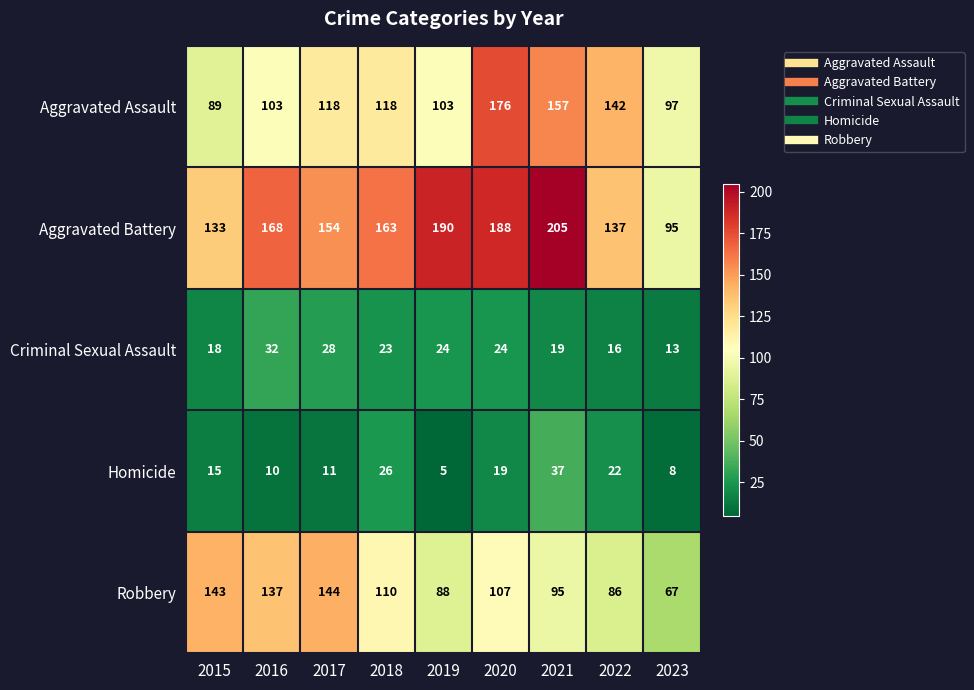

What is the difference between the Aggravated Assault values at 2017 and 2022?

24